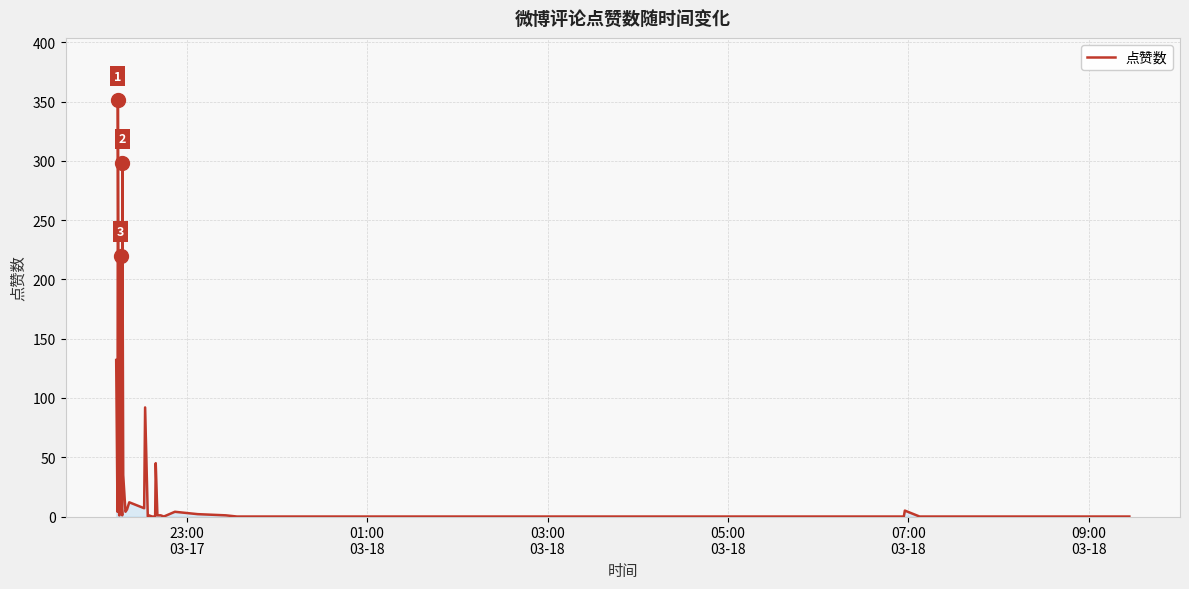

What is the maximum value shown in the chart?

351